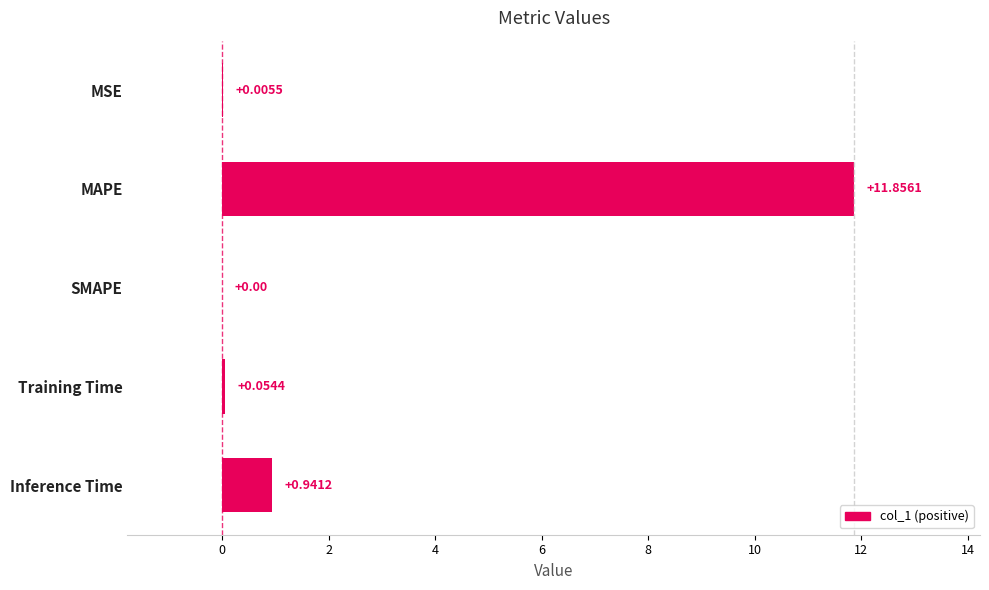

Between MAPE and MSE, which is larger?

MAPE